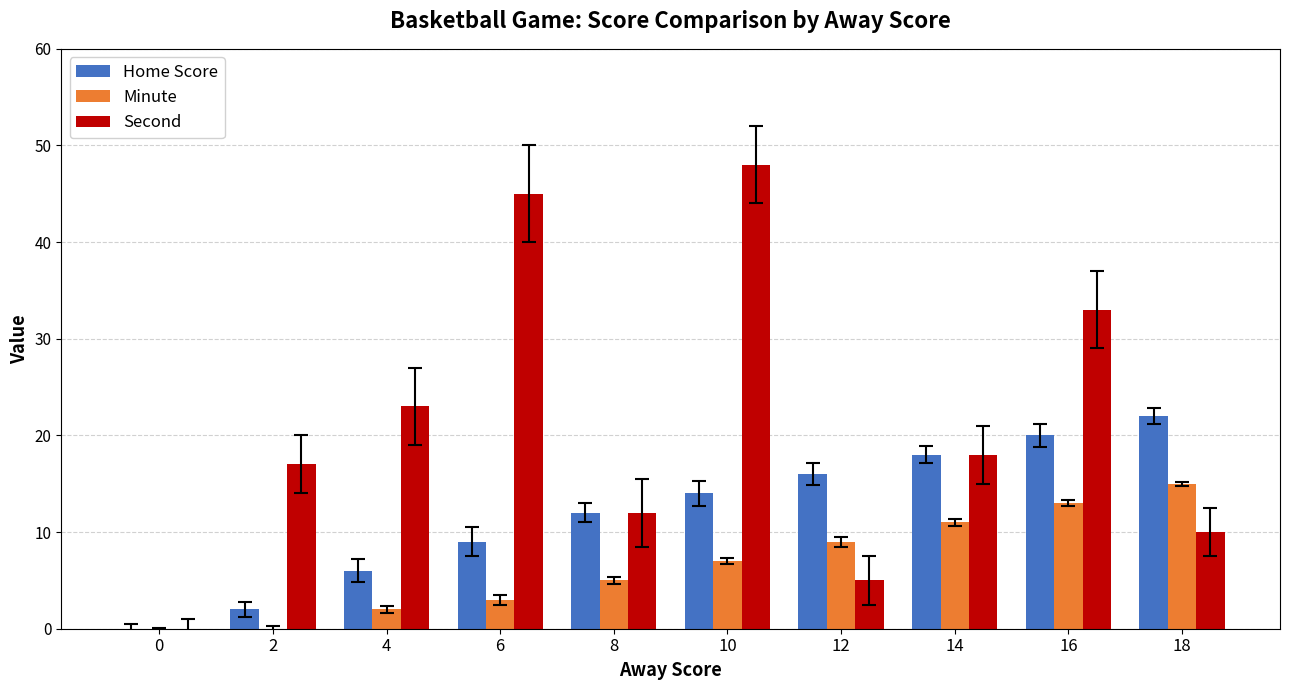

How many categories are shown in the chart?

10